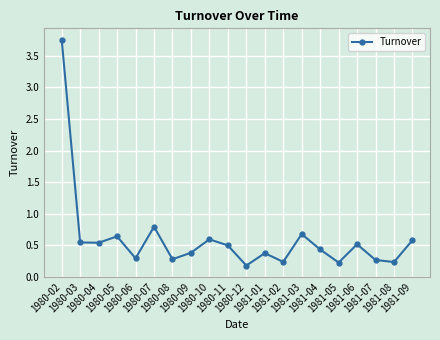

How many interior local valleys (lower than both neighbors) does the data have?

7